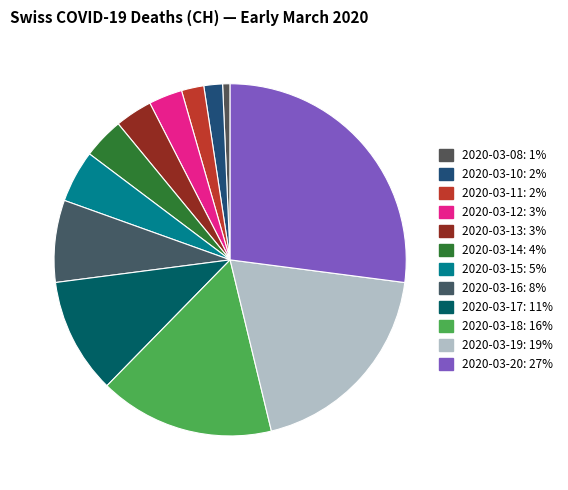

Which category has the smallest portion of the pie?

2020-03-08